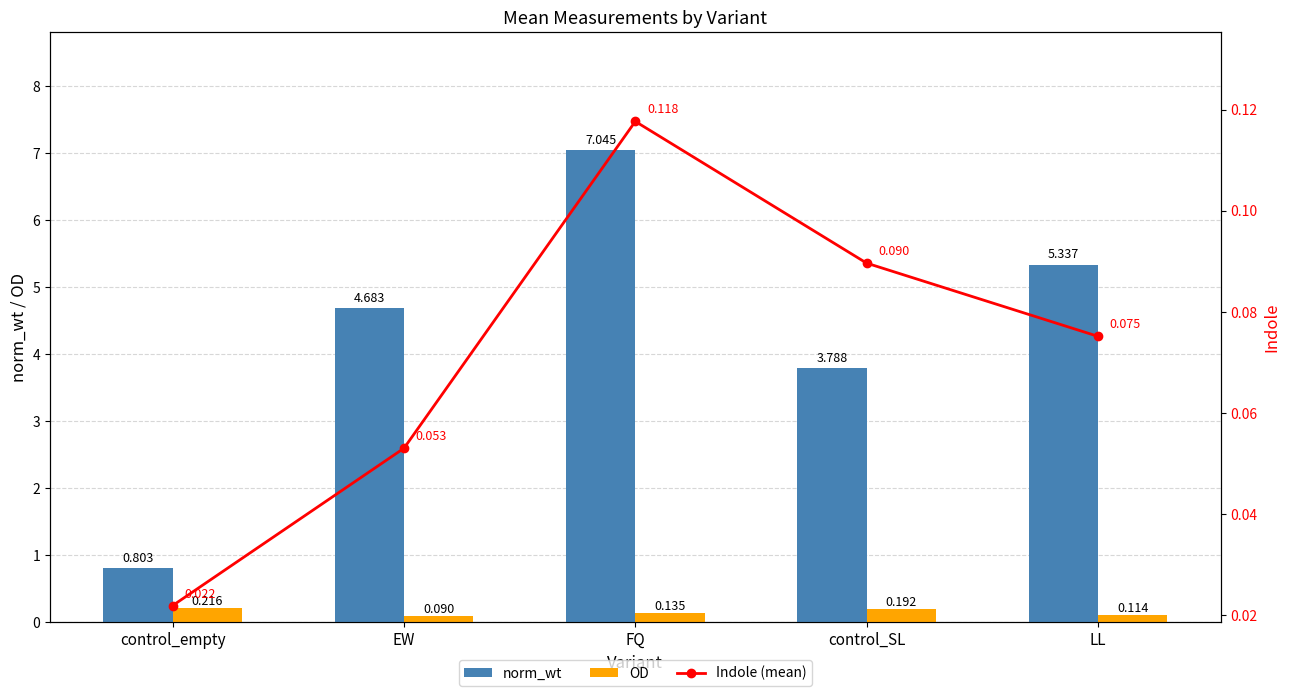

True or false: norm_wt has a value of 4.7 at EW.

True